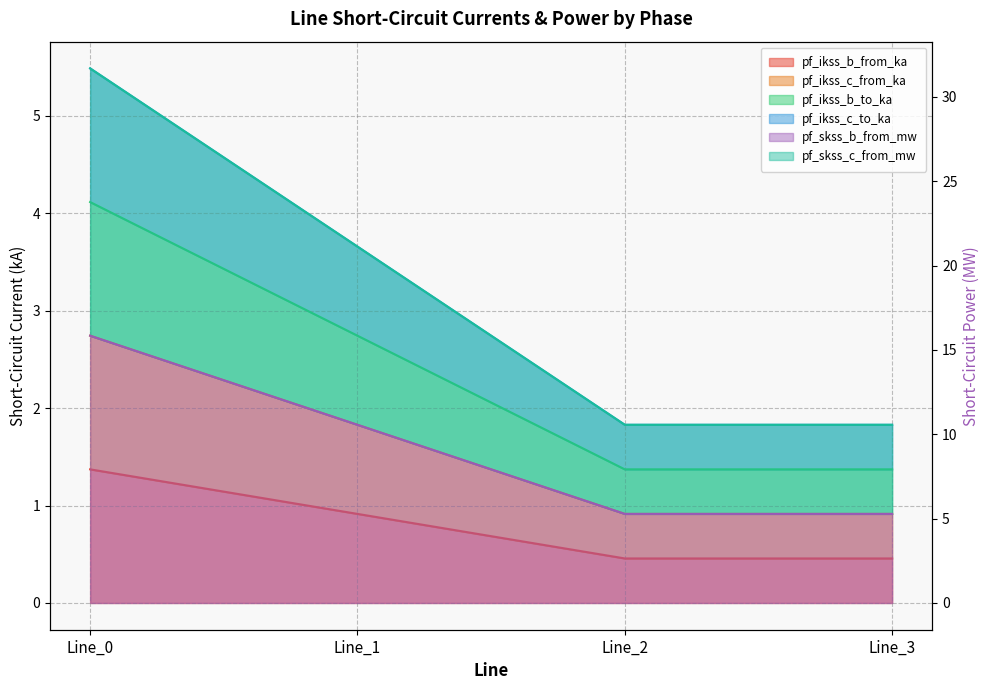

How many data points does each series have?

4